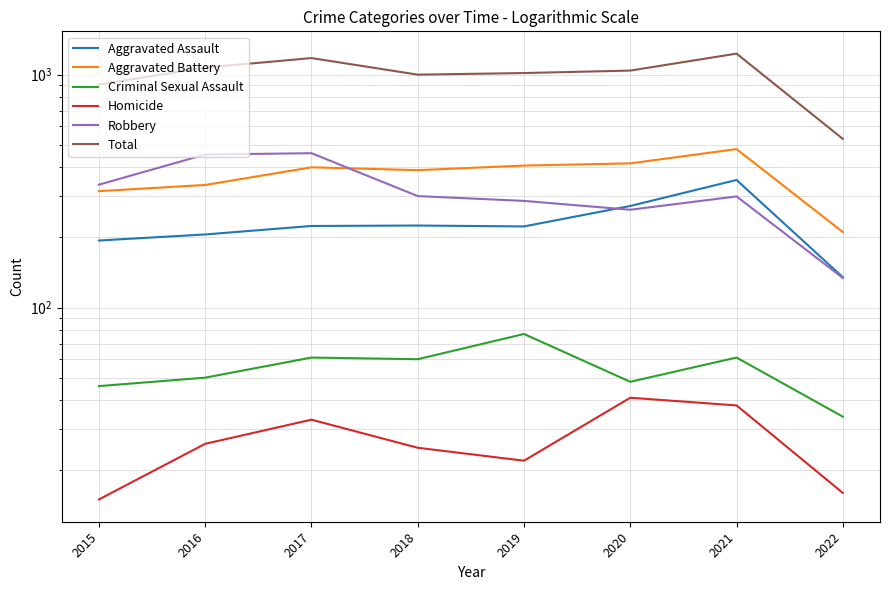

Where is the first local maximum for Aggravated Battery?

2017